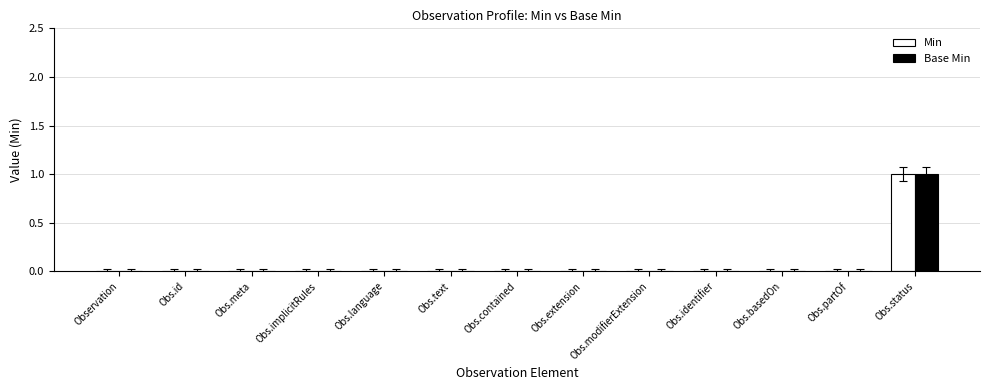

How many groups of bars are there?

13